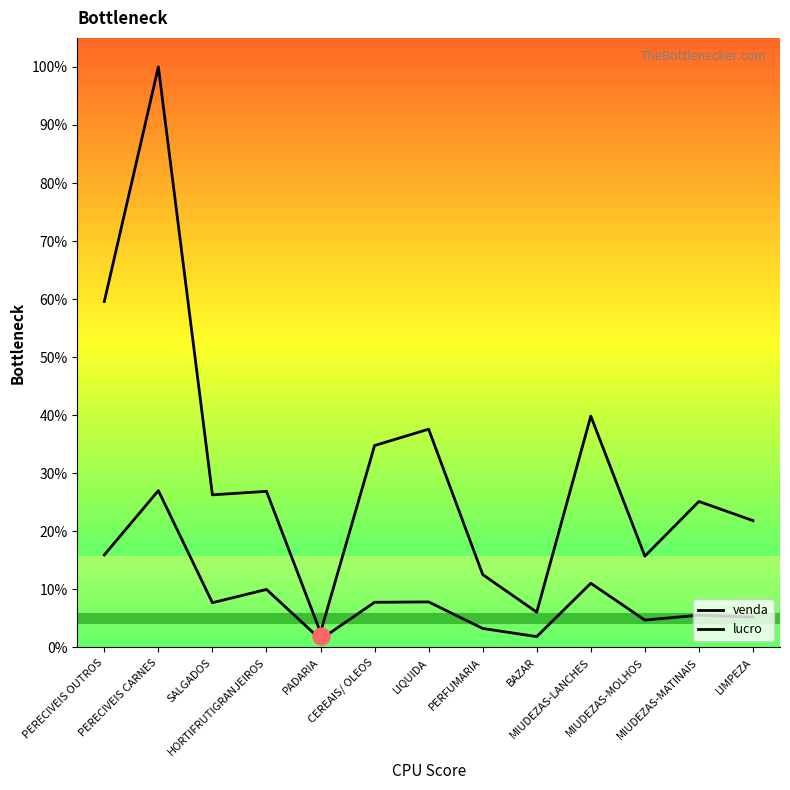

What is the total value across all series at MIUDEZAS-MOLHOS?

20.5